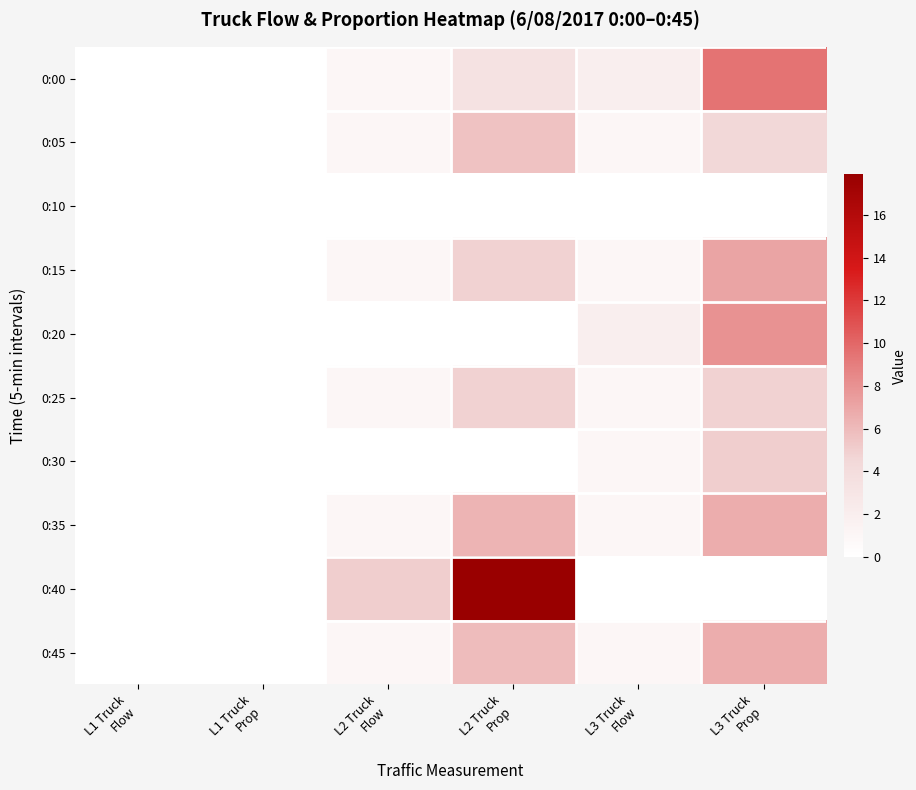

What is the maximum value for 0:00?

9.5